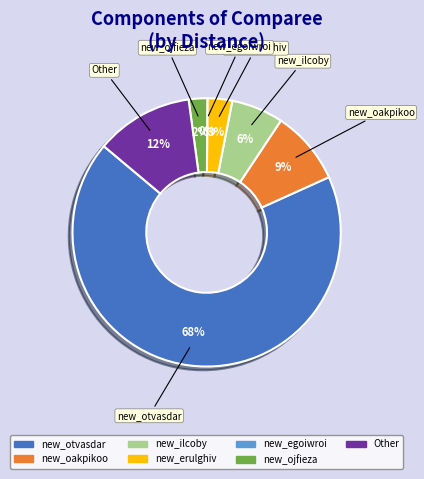

Do new_ilcoby and new_ojfieza together represent more than half of the pie?

No